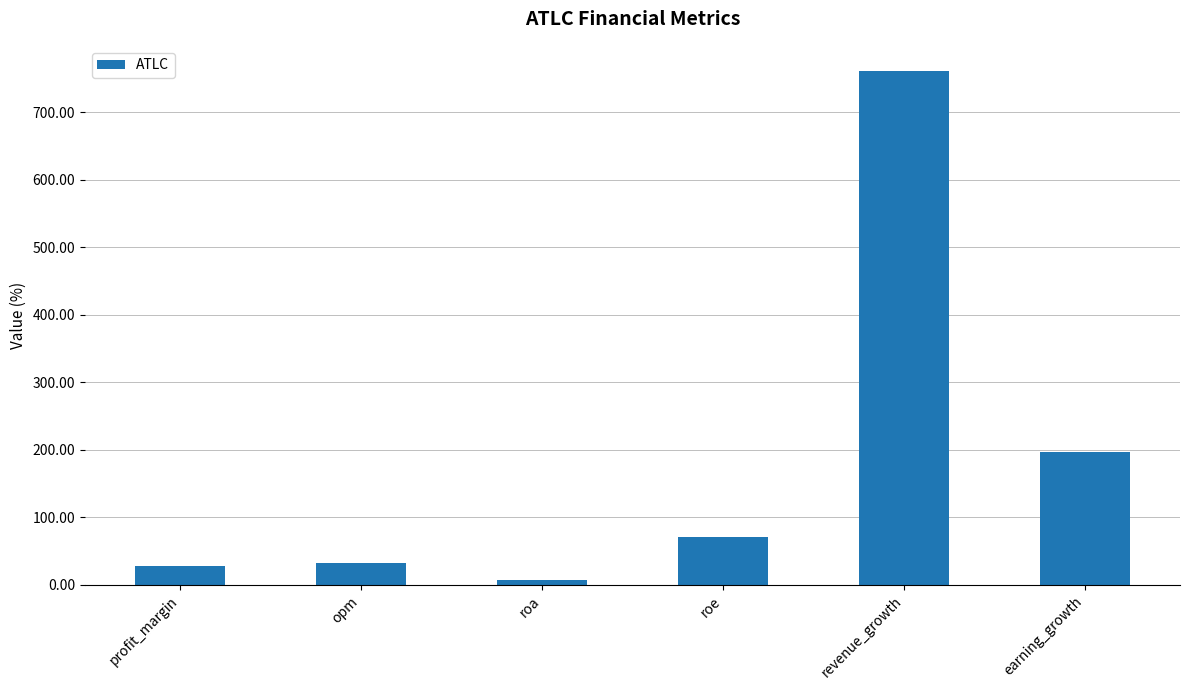

Reading left to right, list all the values displayed in this chart.

profit_margin=28.0	opm=32.9	roa=7.6	roe=70.6	revenue_growth=760.0	earning_growth=197.1